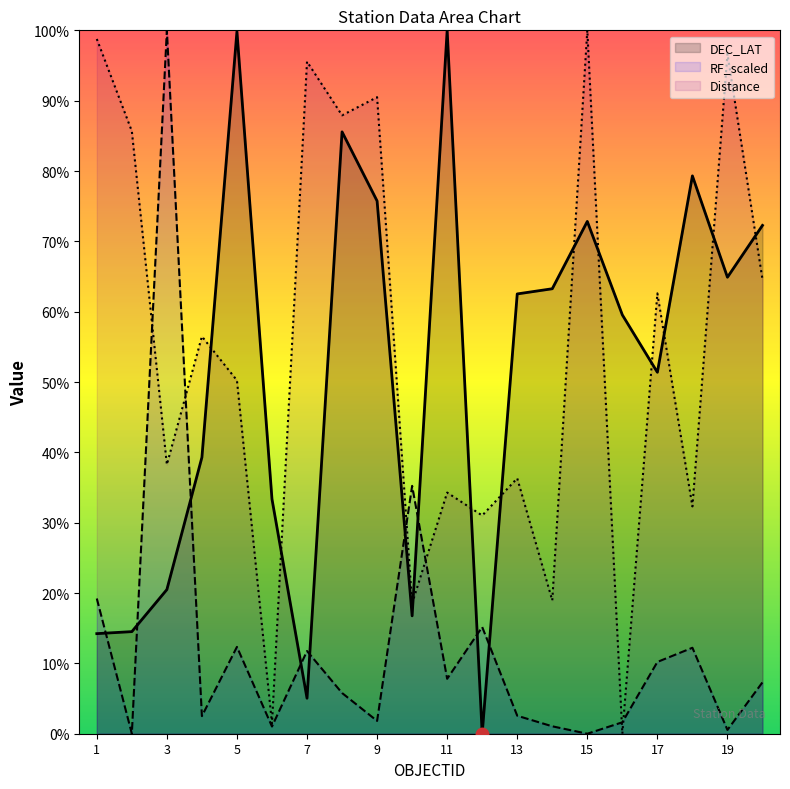

What is the maximum value shown in the chart?

100.0